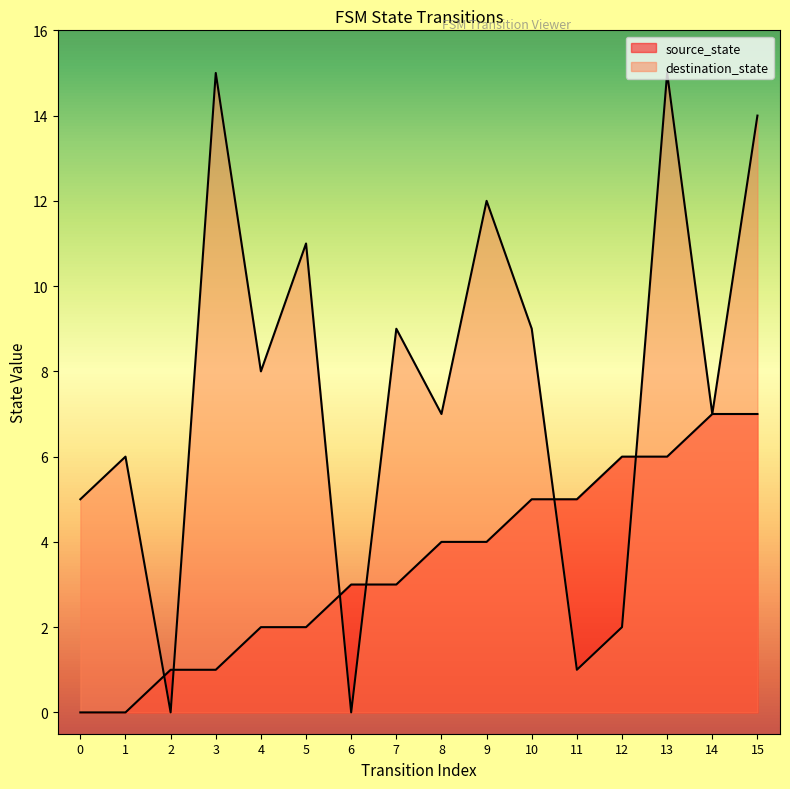

Rank the categories by source_state value from lowest to highest.

0, 1, 2, 3, 4, 5, 6, 7, 8, 9, 10, 11, 12, 13, 14, 15